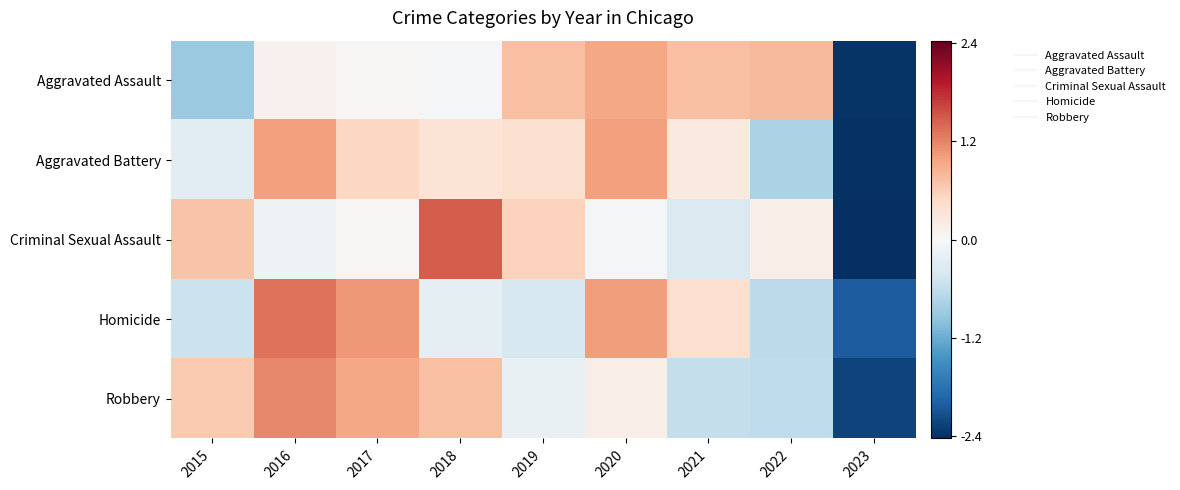

Rank the series by their maximum value, from highest to lowest.

Criminal Sexual Assault, Homicide, Robbery, Aggravated Battery, Aggravated Assault